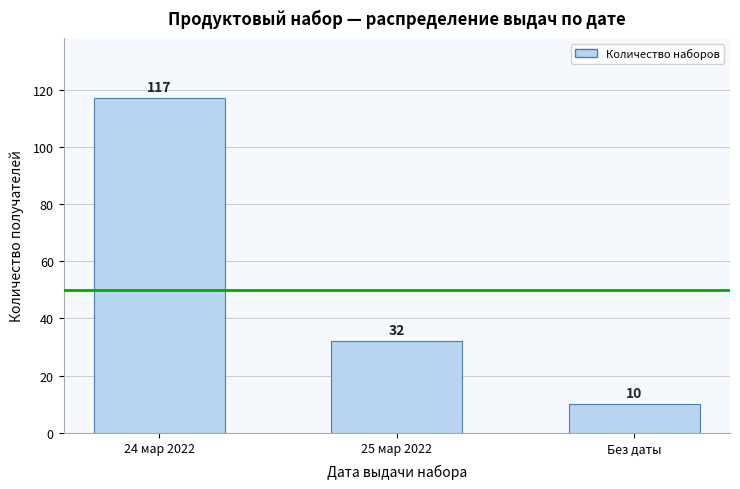

Reading right to left, list all the values displayed in this chart.

10	32	117